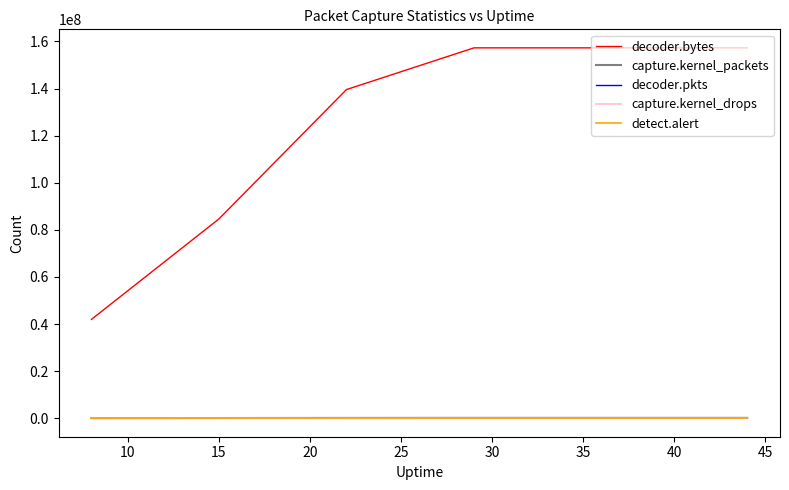

What are all the series names shown in the legend?

decoder.bytes, capture.kernel_packets, decoder.pkts, capture.kernel_drops, detect.alert